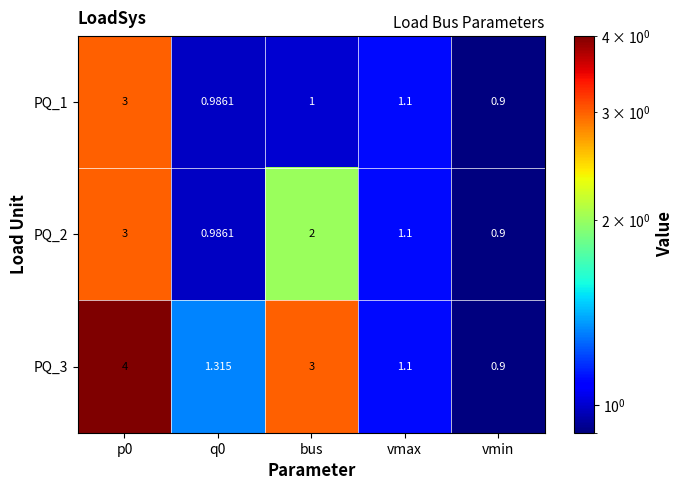

Is the value of PQ_1 at vmax greater than the value of PQ_3 at q0?

No